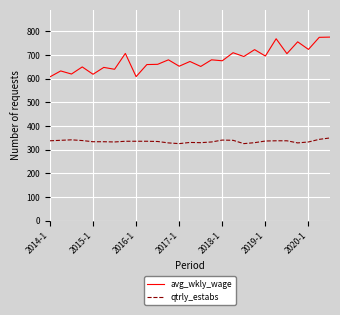

Which series has the largest range (max minus min)?

avg_wkly_wage